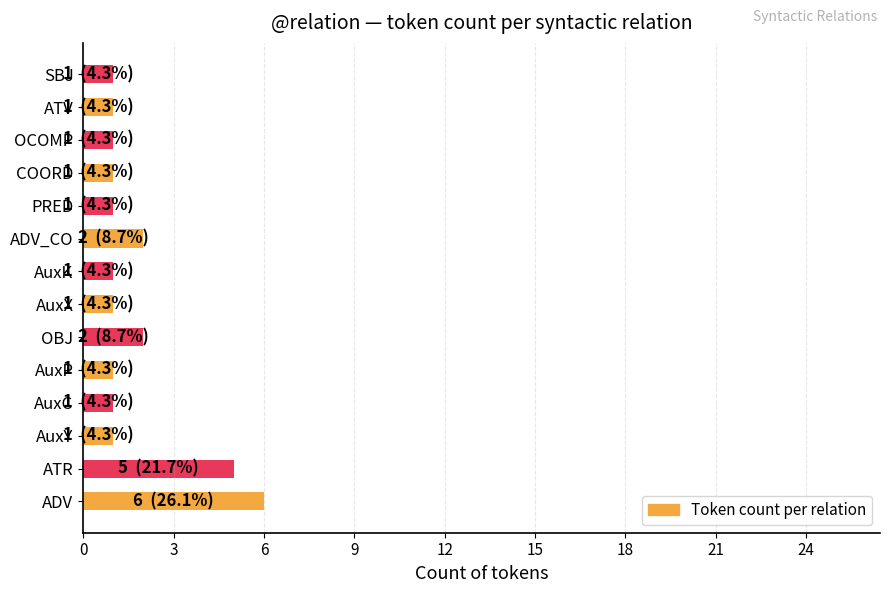

The value at COORD is 1. True or false?

True